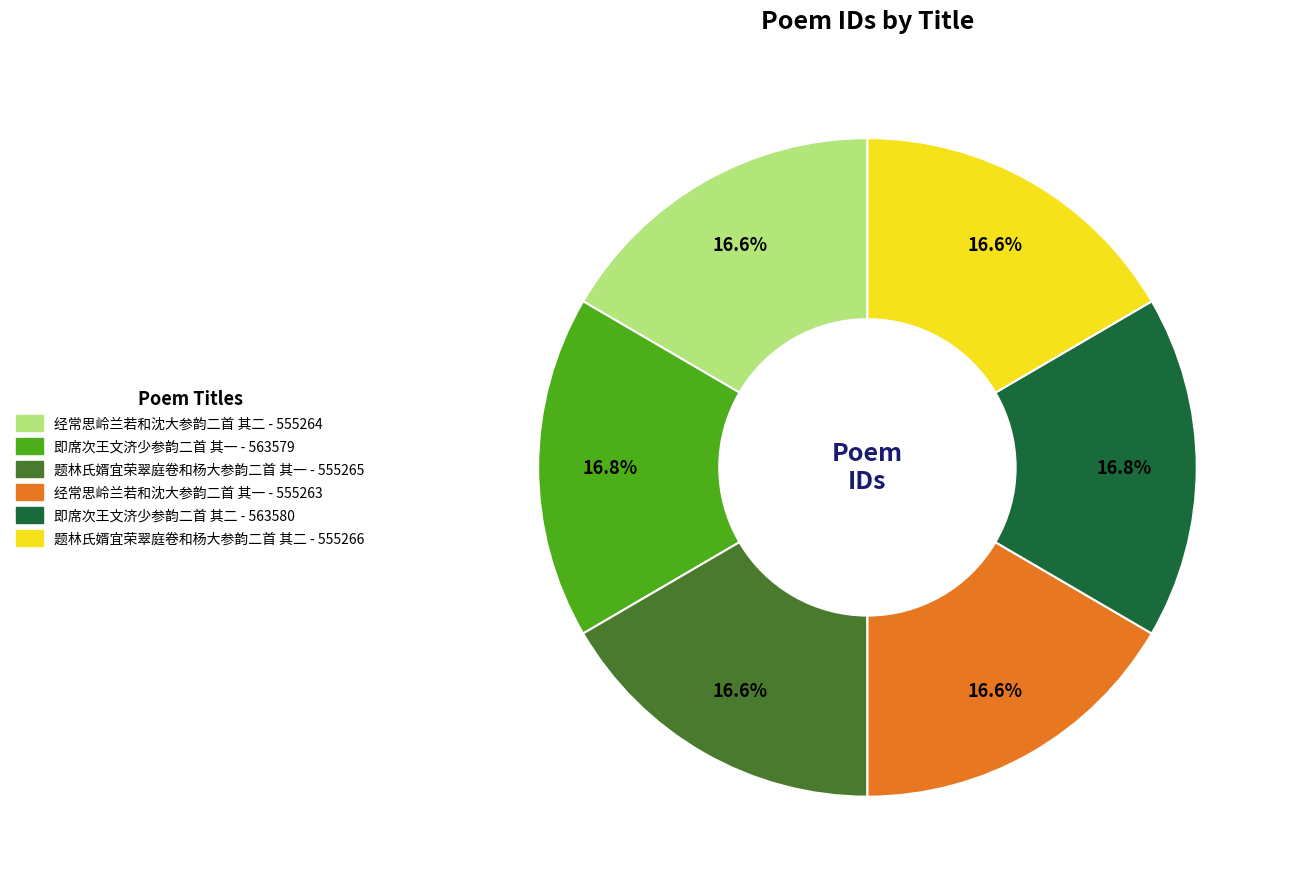

To the nearest percent, what percentage of the pie is 题林氏婿宜荣翠庭卷和杨大参韵二首 其二?

17%